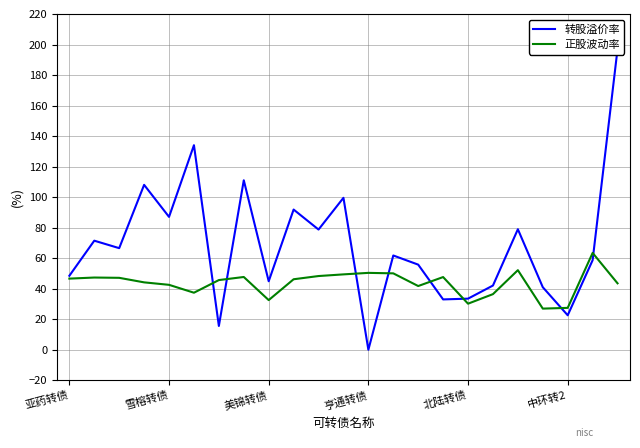

Which series has the largest total across all categories?

转股溢价率